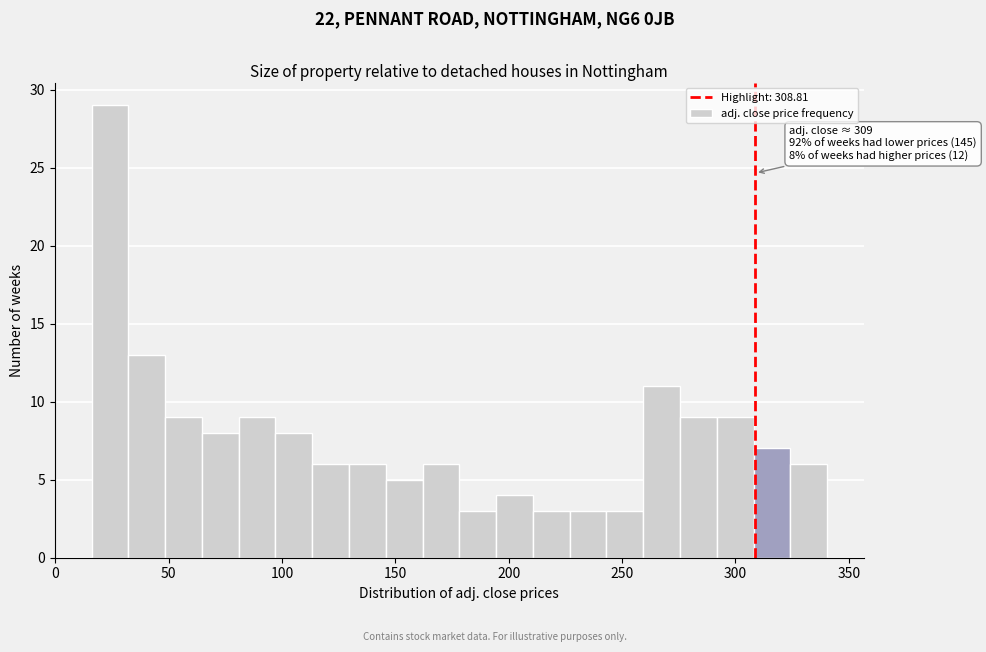

Around what value on the x-axis is the tallest bar? Give the approximate position of its centre, as read against the axis.

25